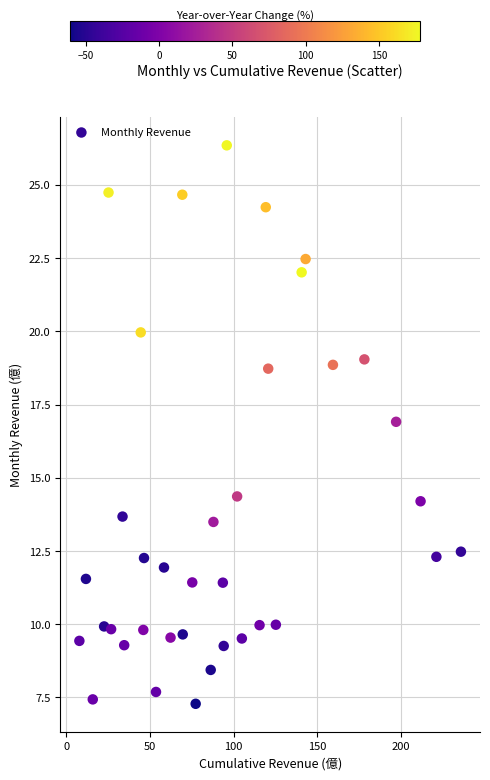

What is the range of X values (max minus min)?

228.0